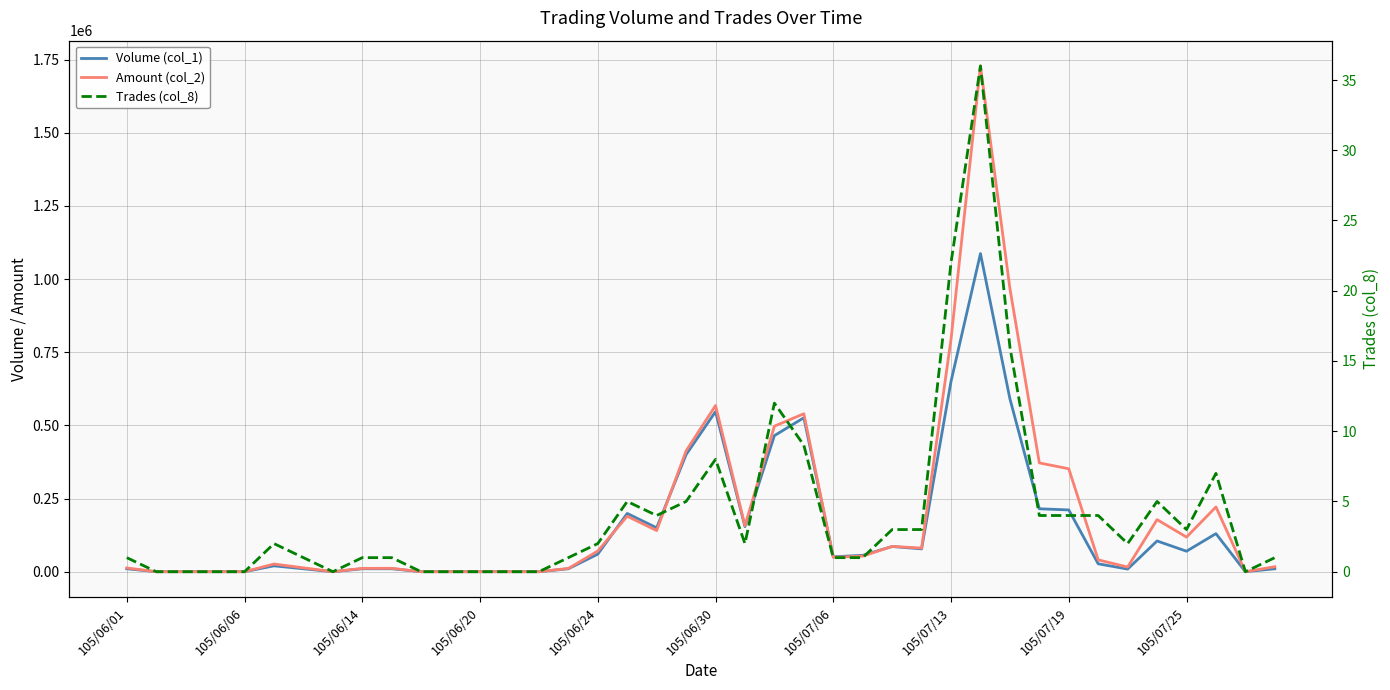

How many lines are shown in the chart?

3